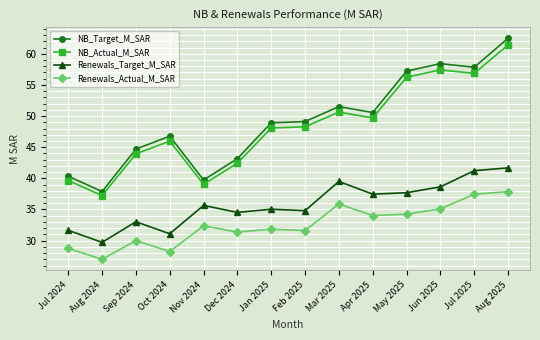

Which series changed the most between Aug 2024 and Jun 2025?

NB_Target_M_SAR